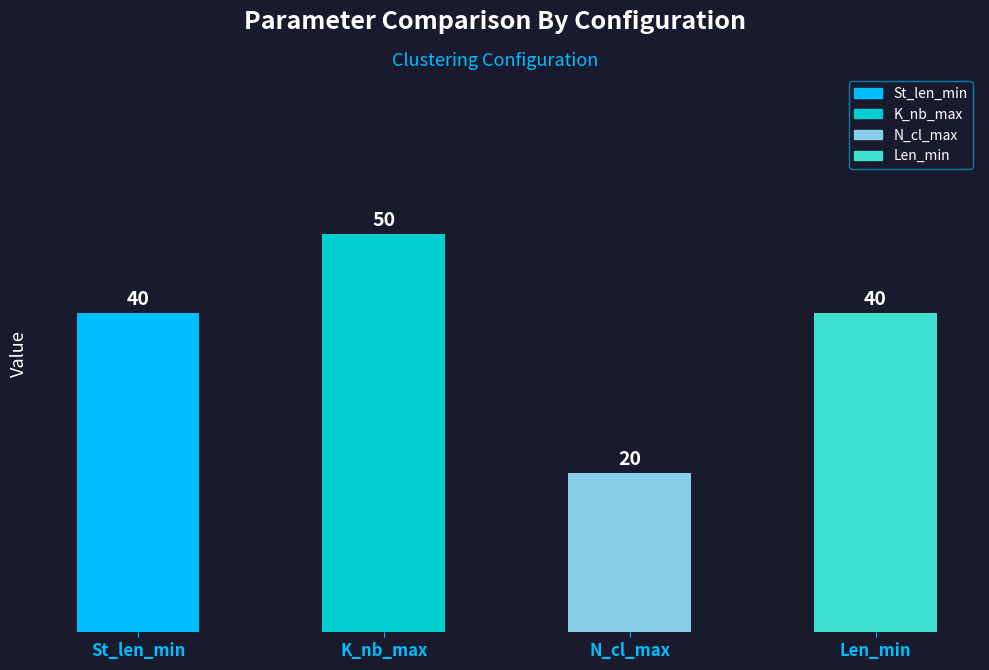

Reading right to left, list all the values displayed in this chart.

Len_min=40	N_cl_max=20	K_nb_max=50	St_len_min=40